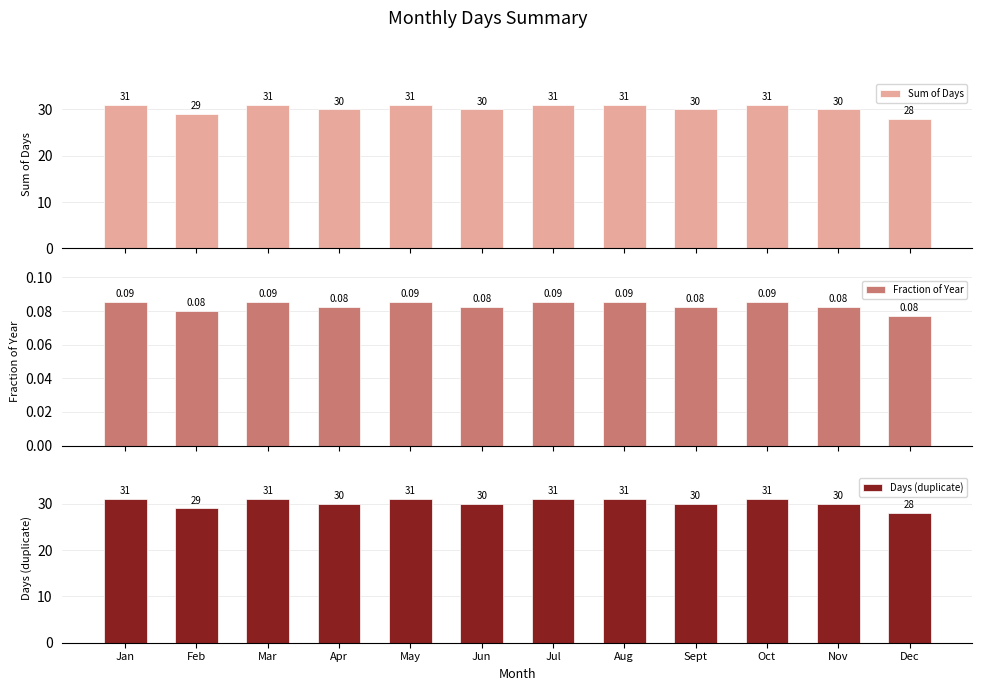

Which has a higher value, Nov or Oct?

Oct